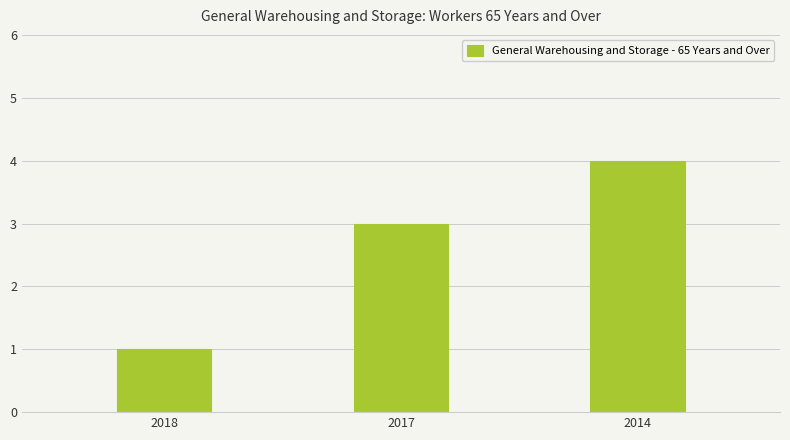

Reading left to right, what are all the values shown in this chart?

2018=1	2017=3	2014=4